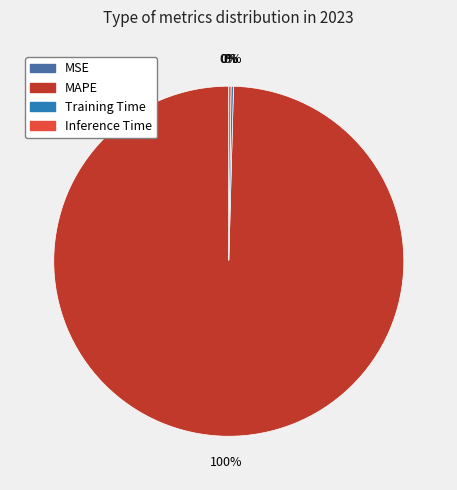

Does any single category account for the majority?

Yes